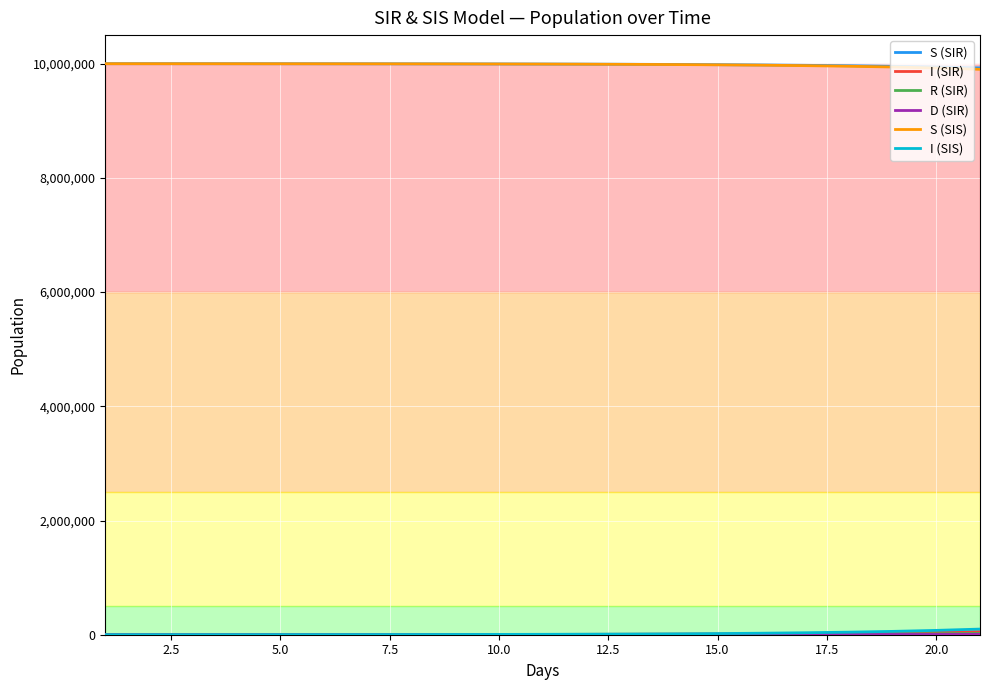

Does the chart display data point markers on the line(s)?

No